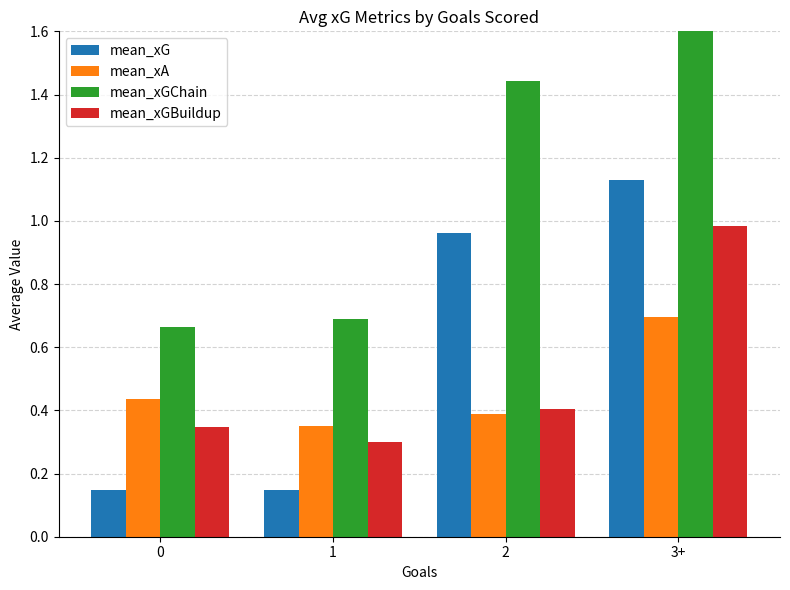

Read the mean_xGBuildup value at 1.

0.3